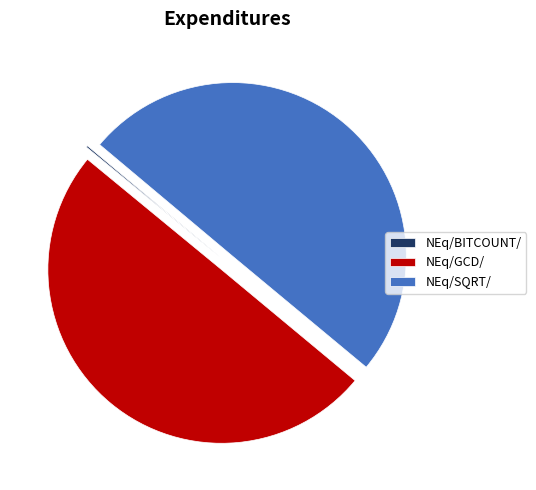

The NEq/GCD/ slice represents 50% of the pie. True or false?

True